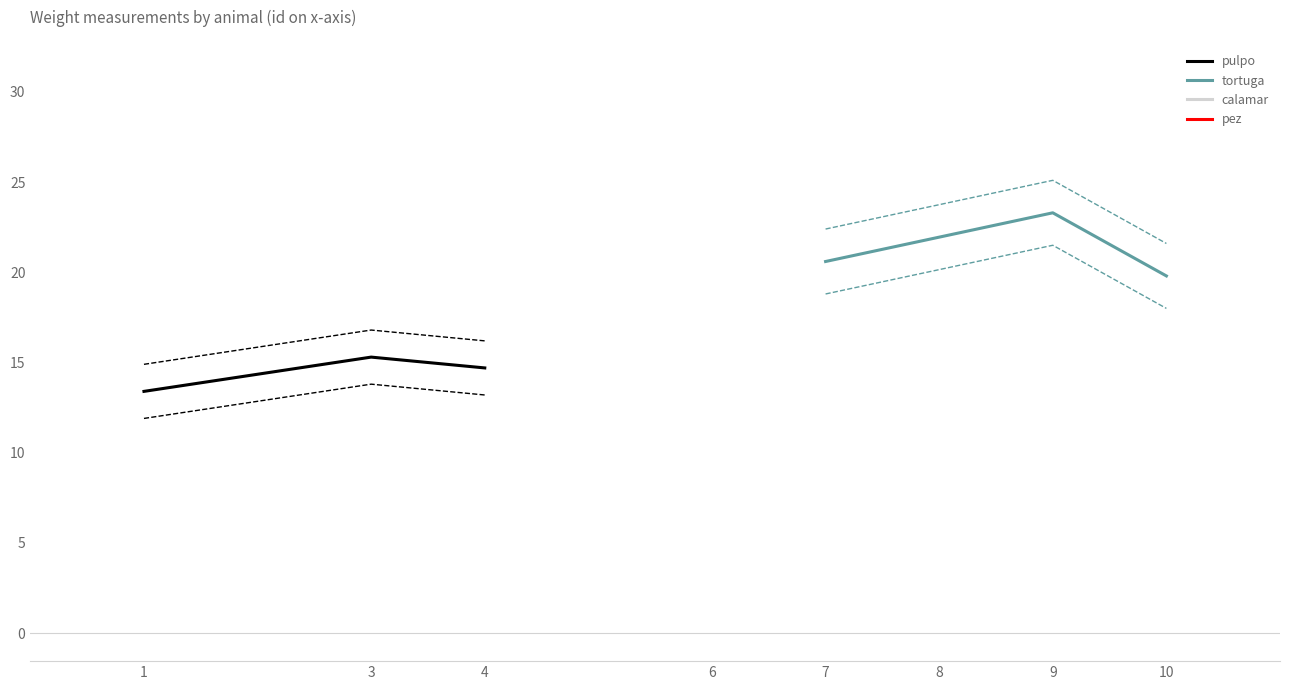

Where does the pulpo series first go above 14?

3